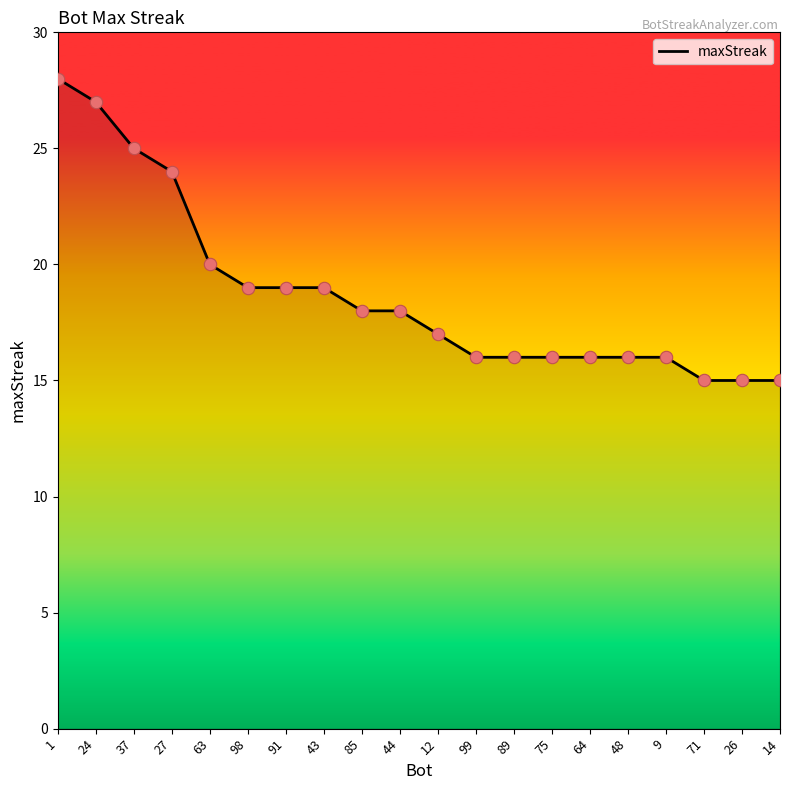

Approximately how many times larger is the value at 24 compared to 43?

1.4